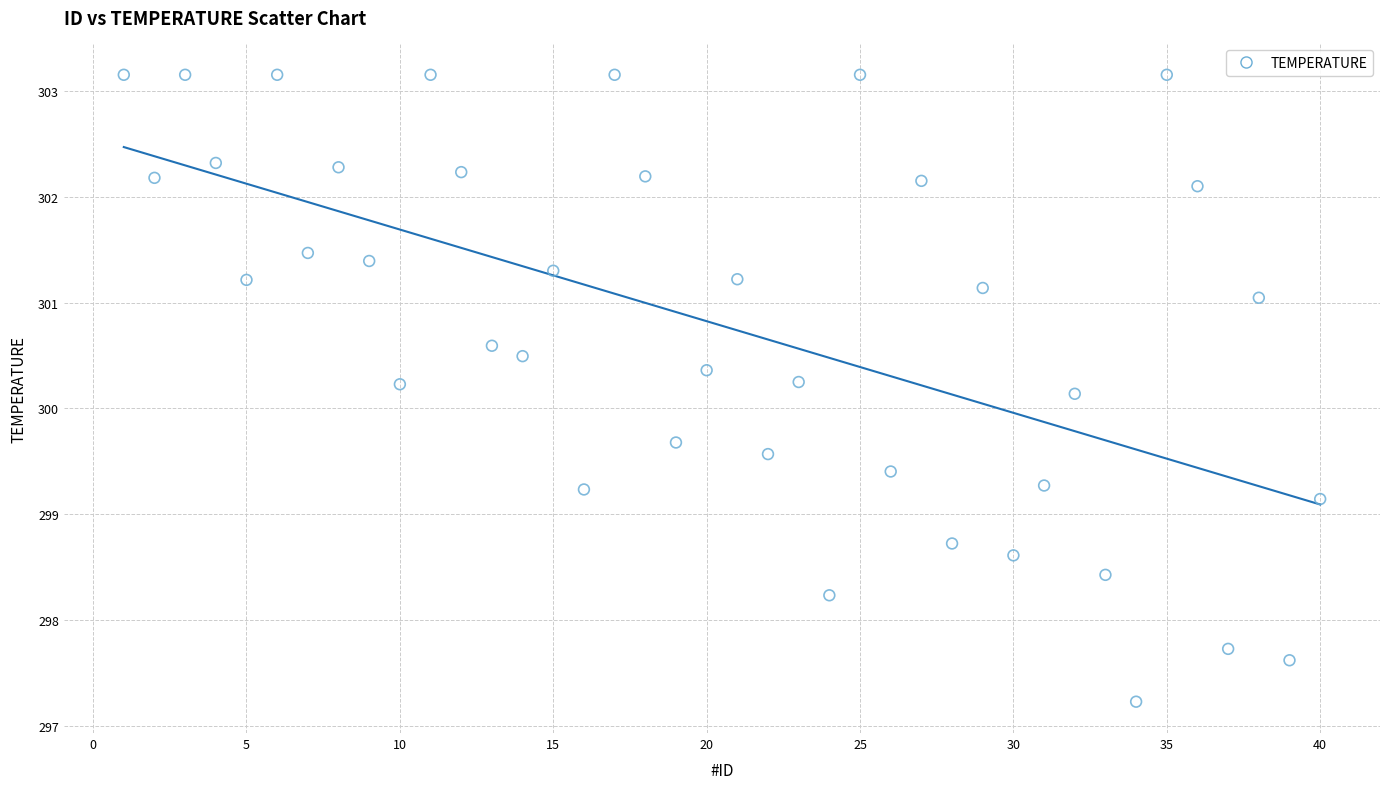

What Y value in the scatter plot is closest to 300?

300.1